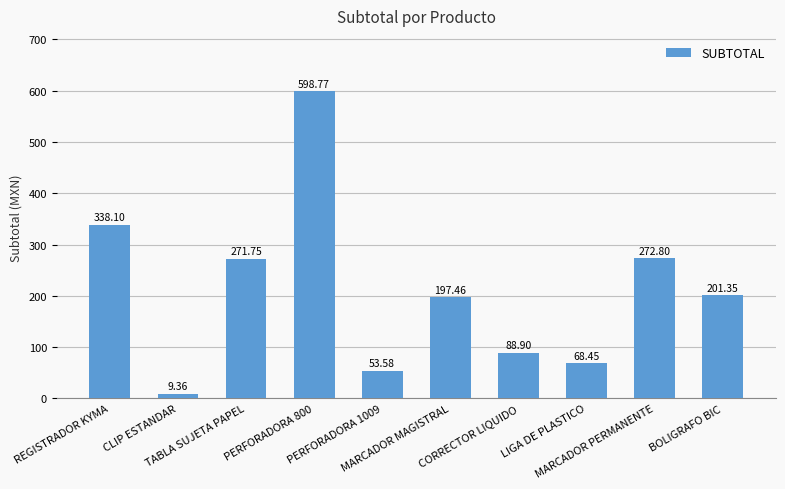

How many series are shown in this chart?

1